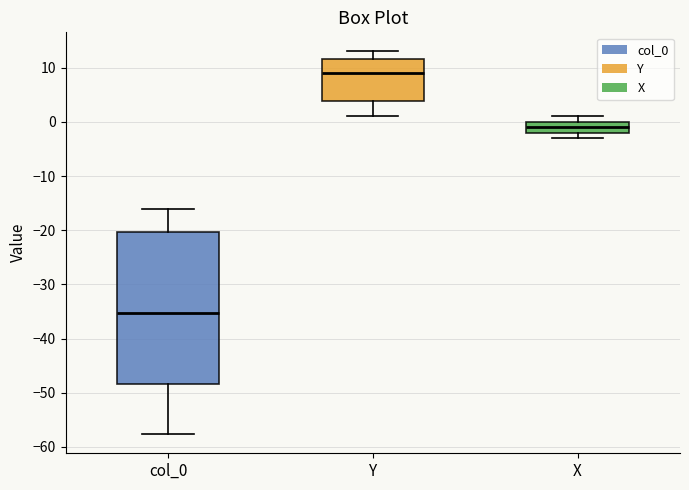

Reading left to right, transcribe this box plot: for each box, give where its median line is, the range the box spans, and where its two whiskers end, as read against the y-axis. The values are not printed on the chart, so give them approximately, as read against the axis.

col_0: median -35, box -48 to -20, whiskers -58 to -16
Y: median 9, box 4 to 12, whiskers 1 to 13
X: median -1, box -2 to 0, whiskers -3 to 1